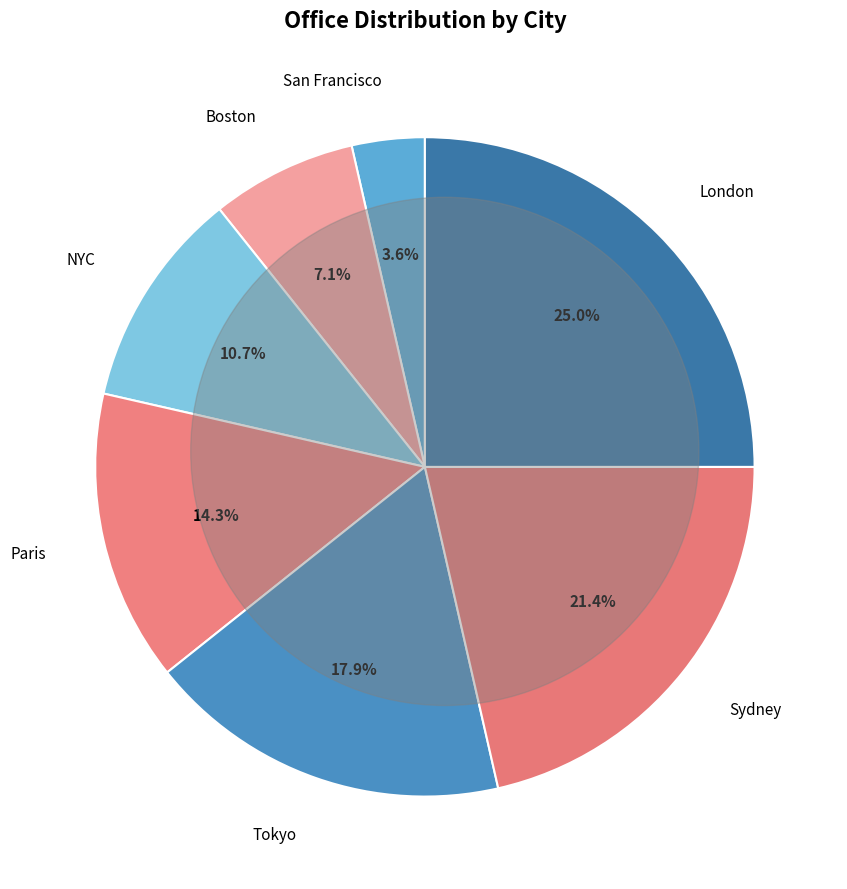

To the nearest percent, what percentage of the pie is Paris?

14%